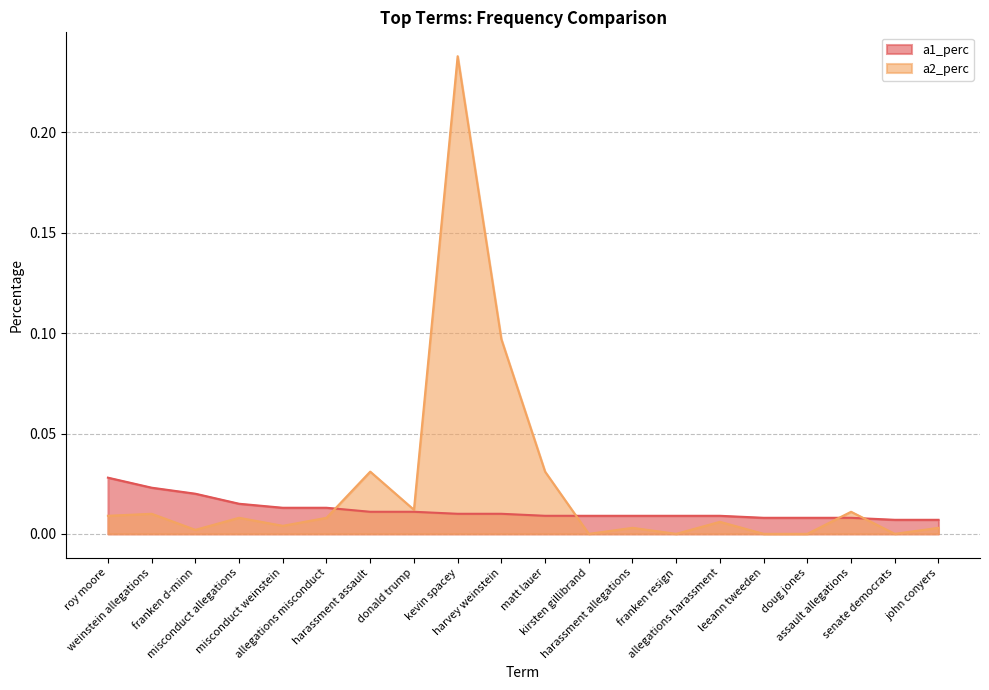

How many lines are shown in the chart?

2